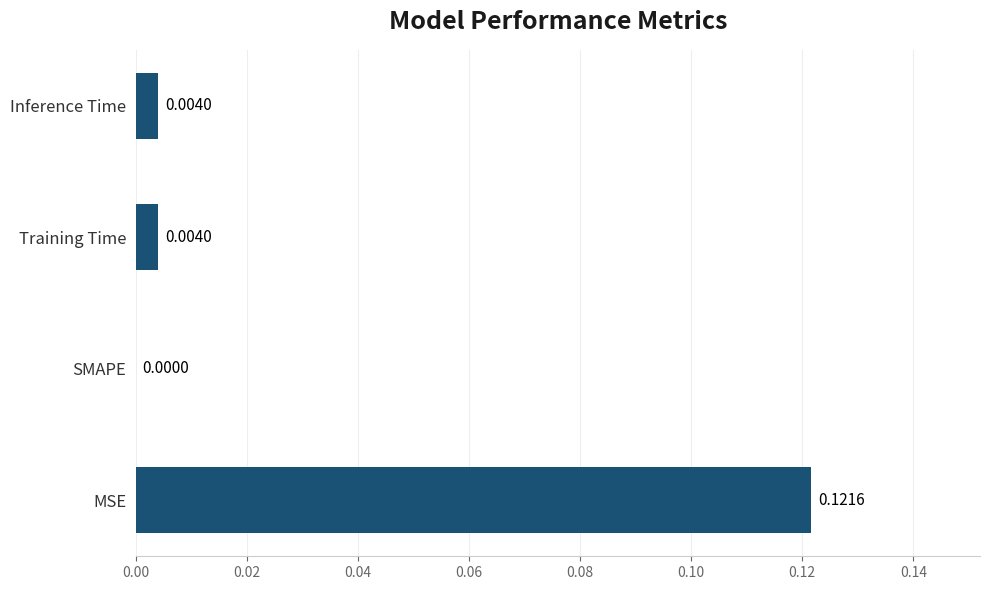

How many series are shown in this chart?

1